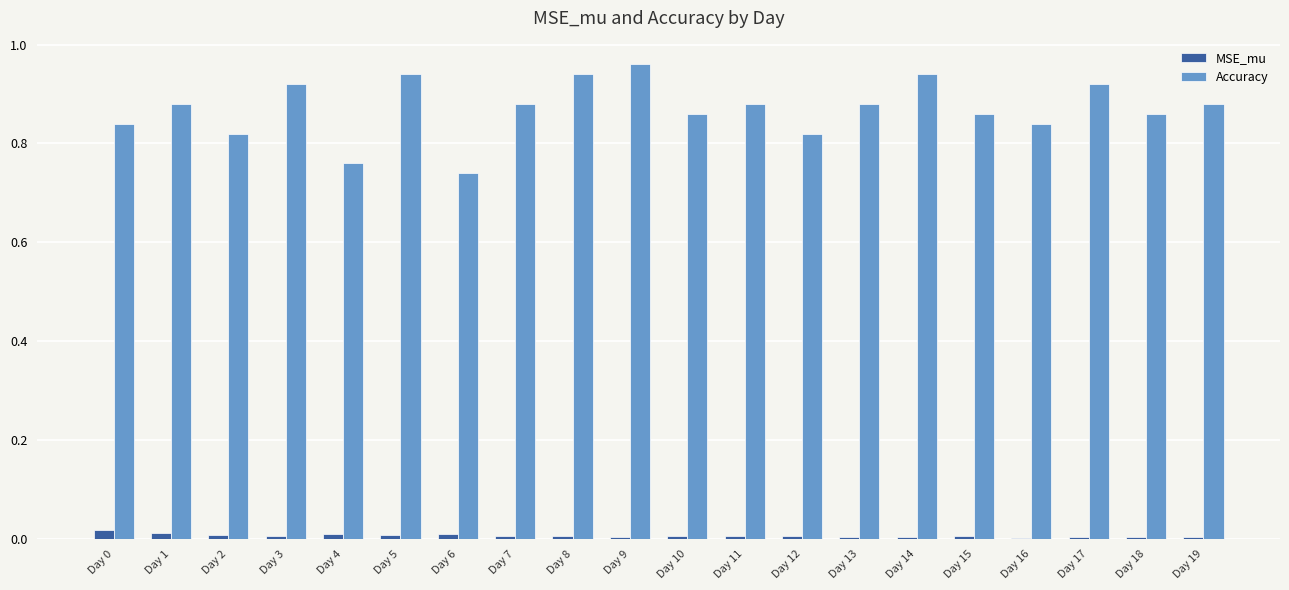

Is the value of MSE_mu at Day 9 greater than the value of Accuracy at Day 6?

No